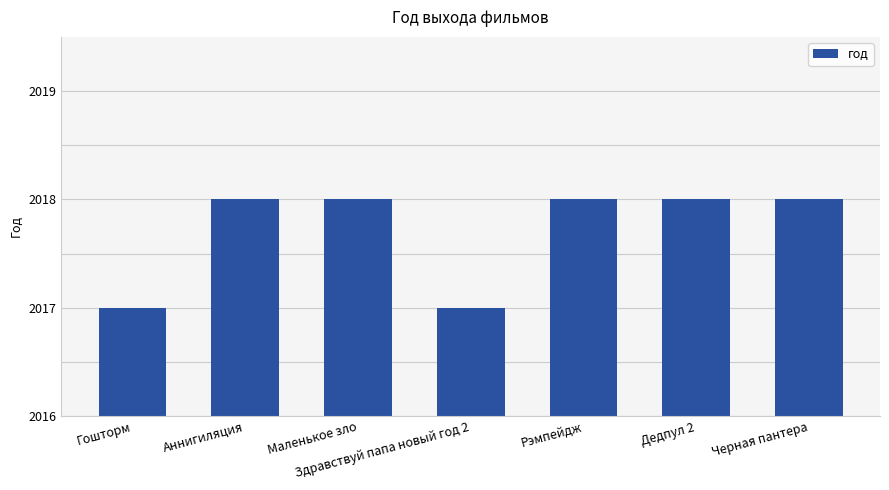

True or false: the data shows 3603 at Здравствуй папа новый год 2.

False